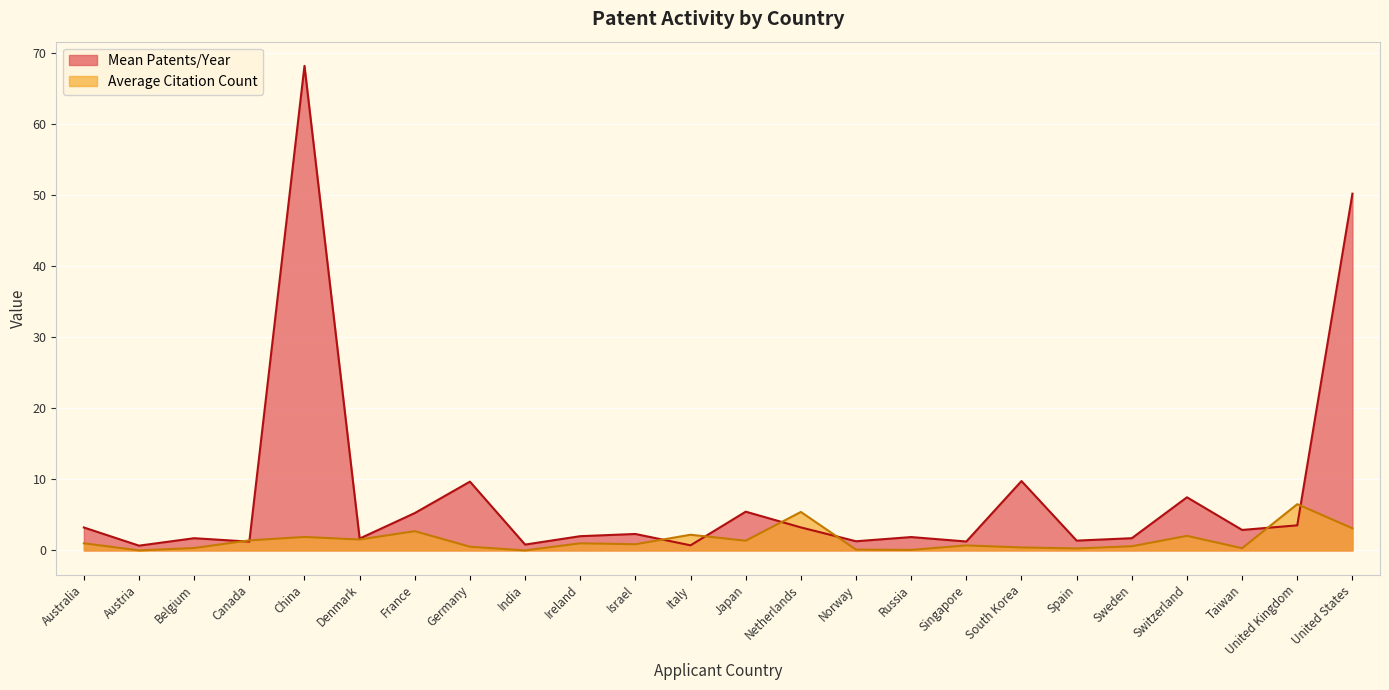

Where do Average Citation Count and Mean Patents/Year first cross each other?

Belgium and Canada